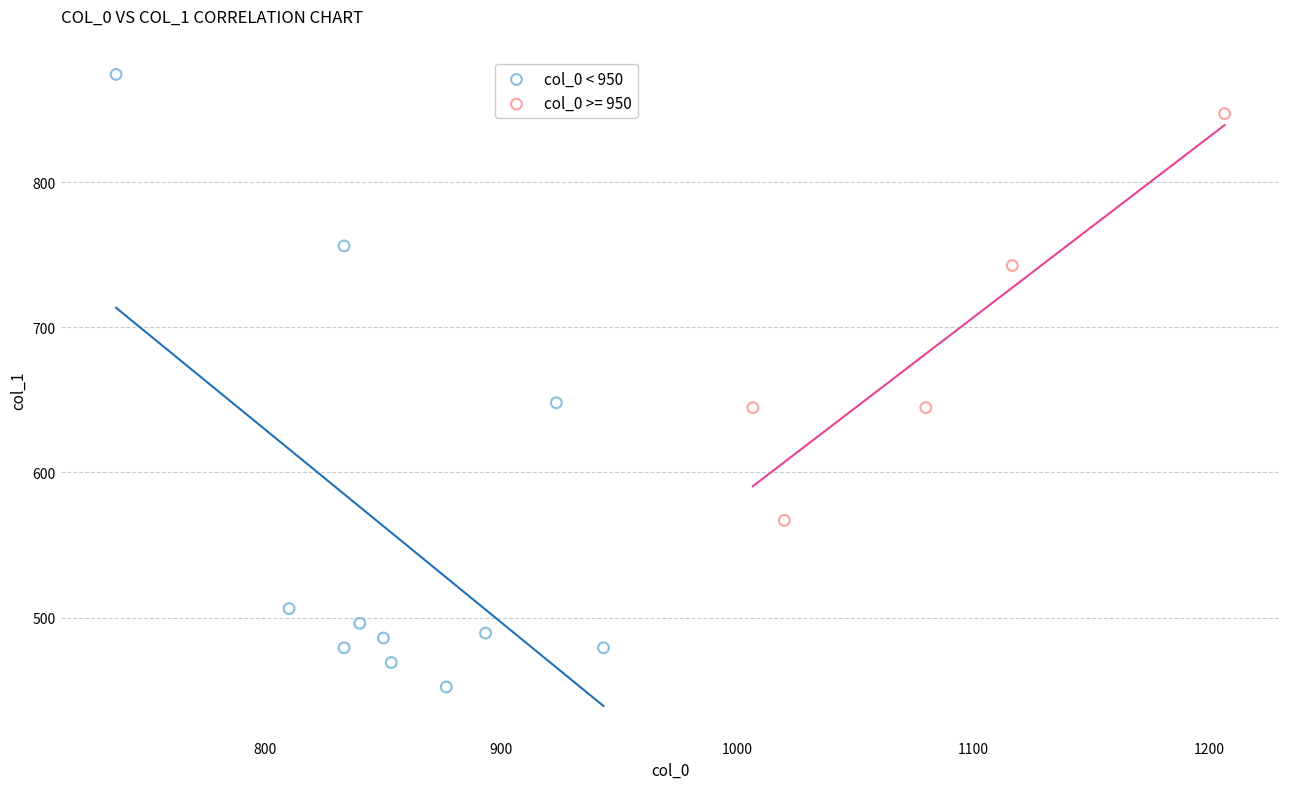

Which series contains the lowest Y value?

col_0 < 950